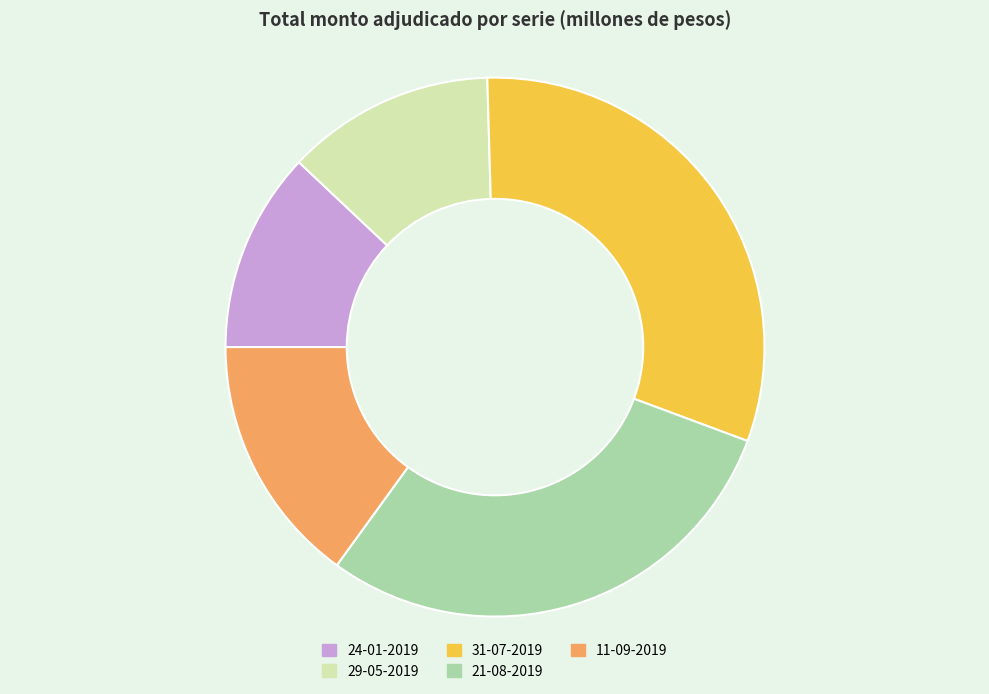

What is the largest slice in the pie chart?

31-07-2019